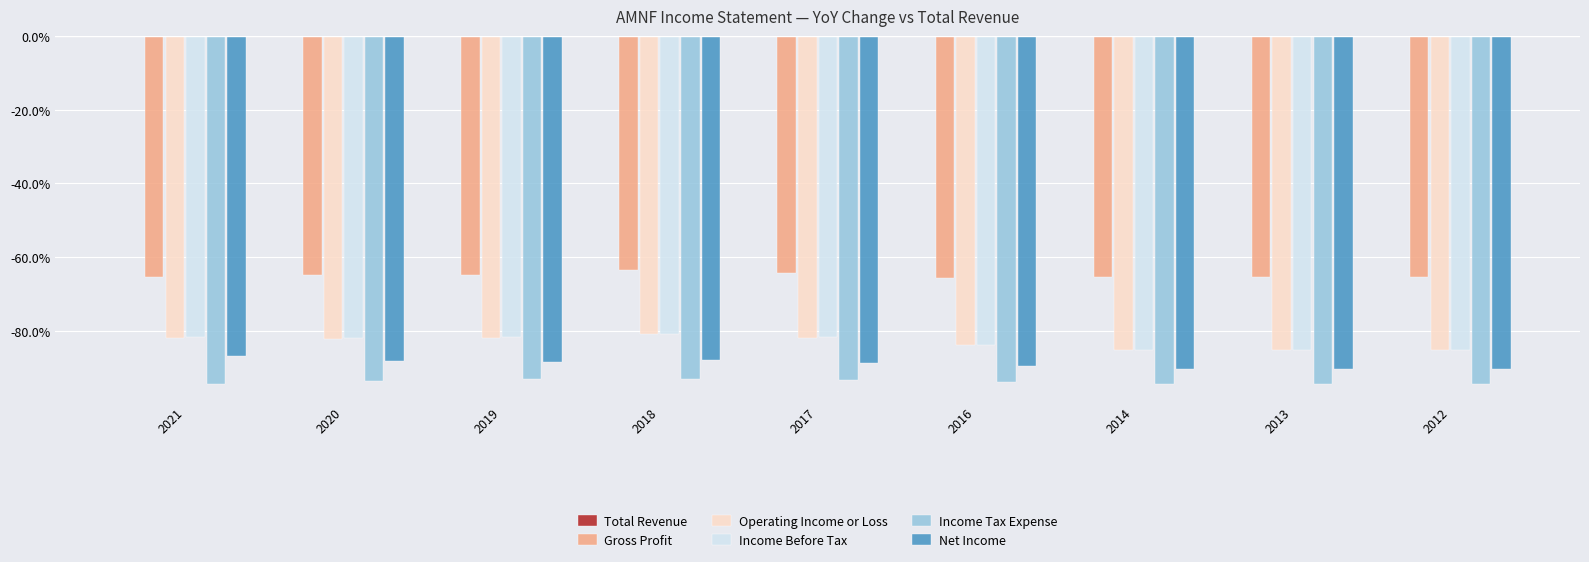

What is the total value across all series at 2012?

-420.2